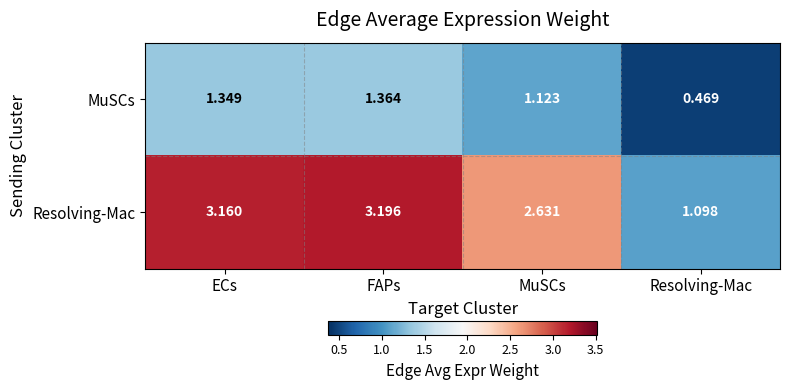

Which series has the largest total across all categories?

Resolving-Mac